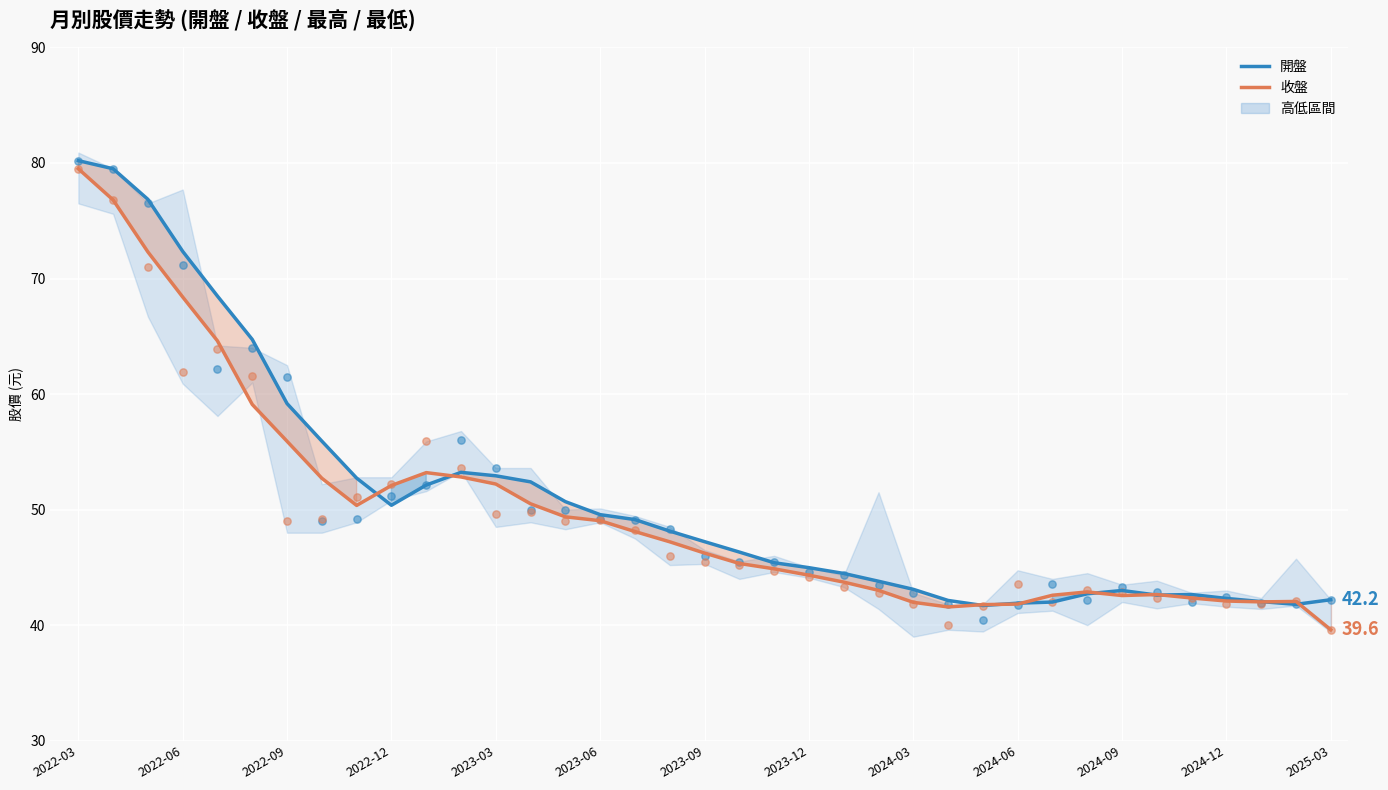

At how many categories does at least one series exceed 71?

4